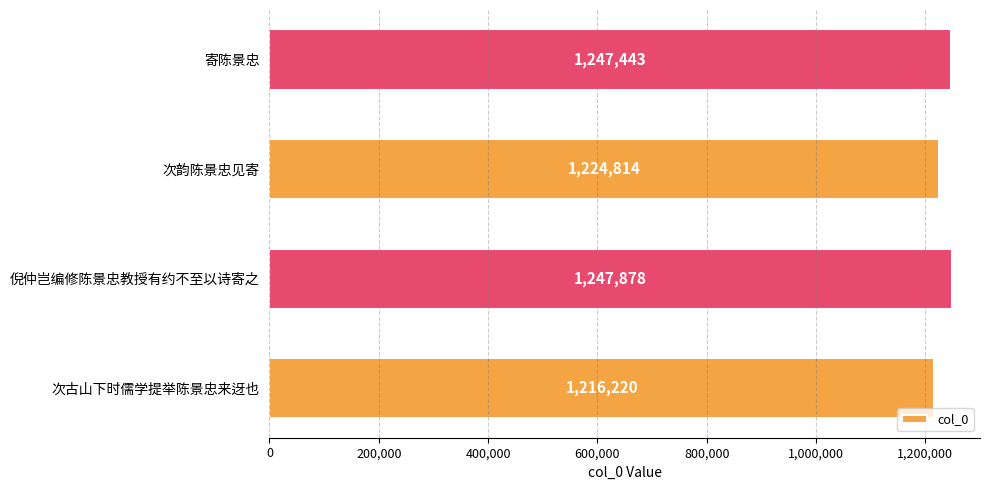

Read the value at 次古山下时儒学提举陈景忠来迓也, to the nearest 10.

1216220